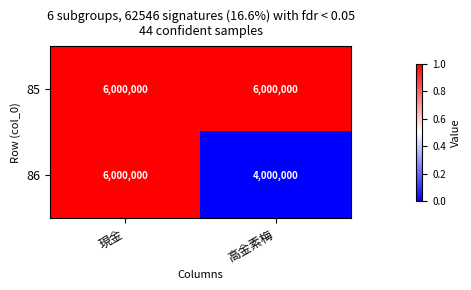

What is the lowest value of the 85 series?

6000000